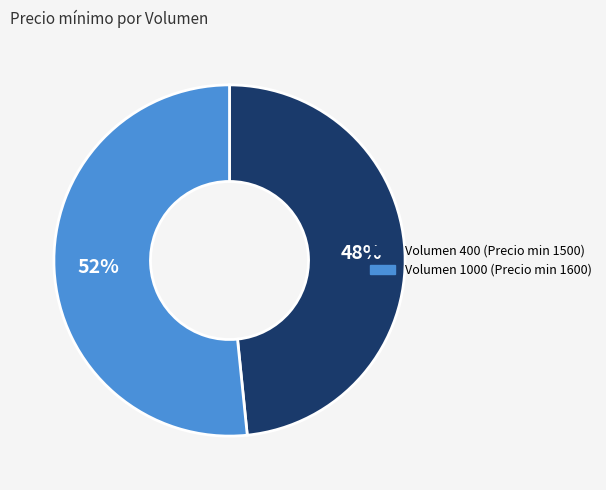

How many slices are in this pie chart?

2